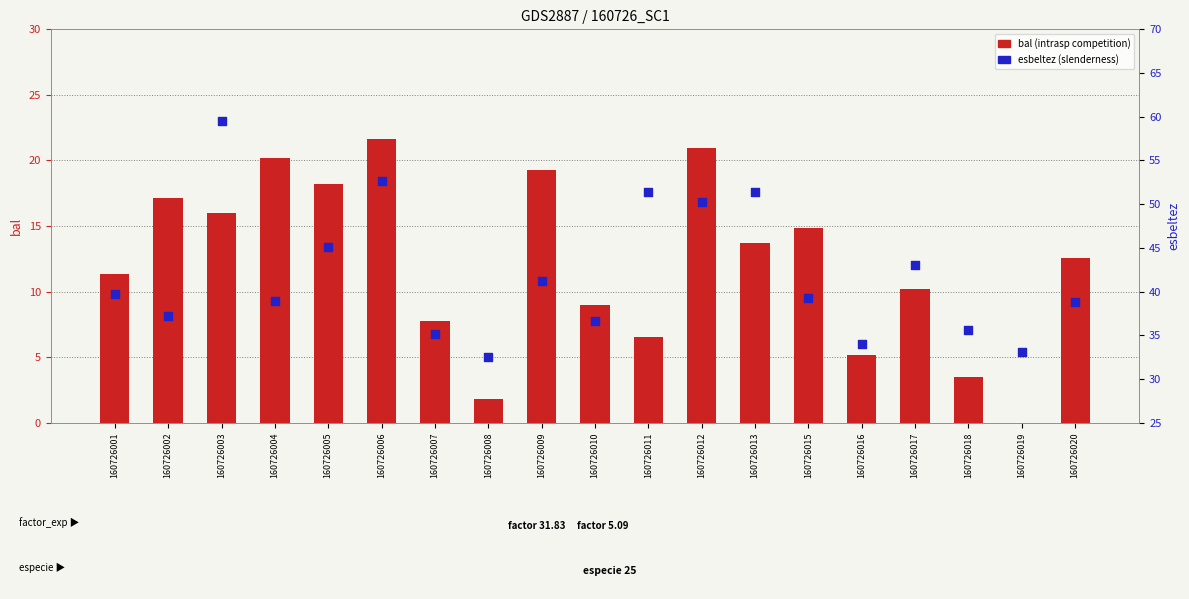

Which series has the largest Y range (max minus min)?

esbeltez (slenderness)